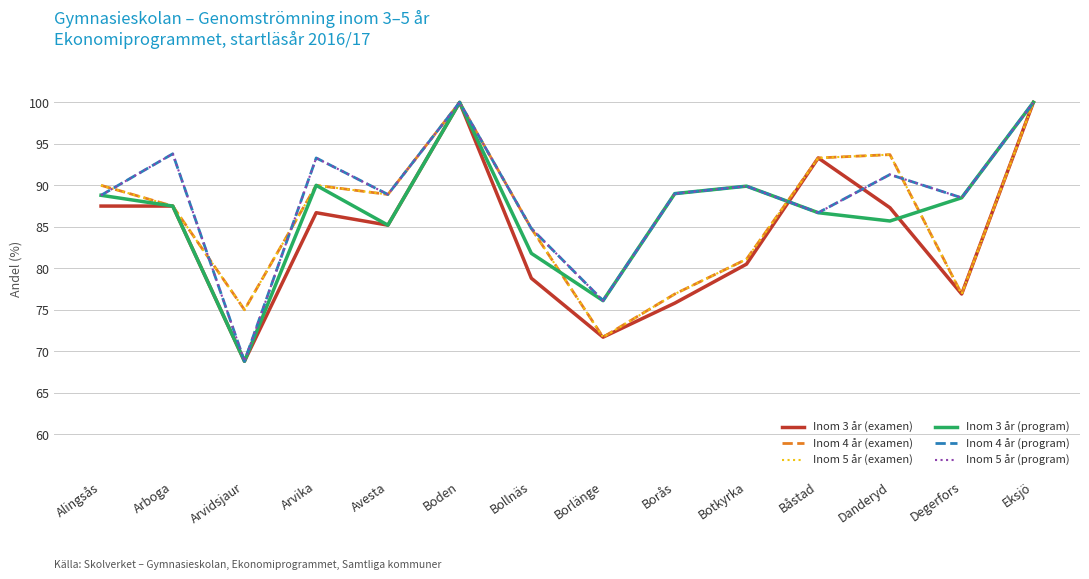

Does the chart display data point markers on the line(s)?

No